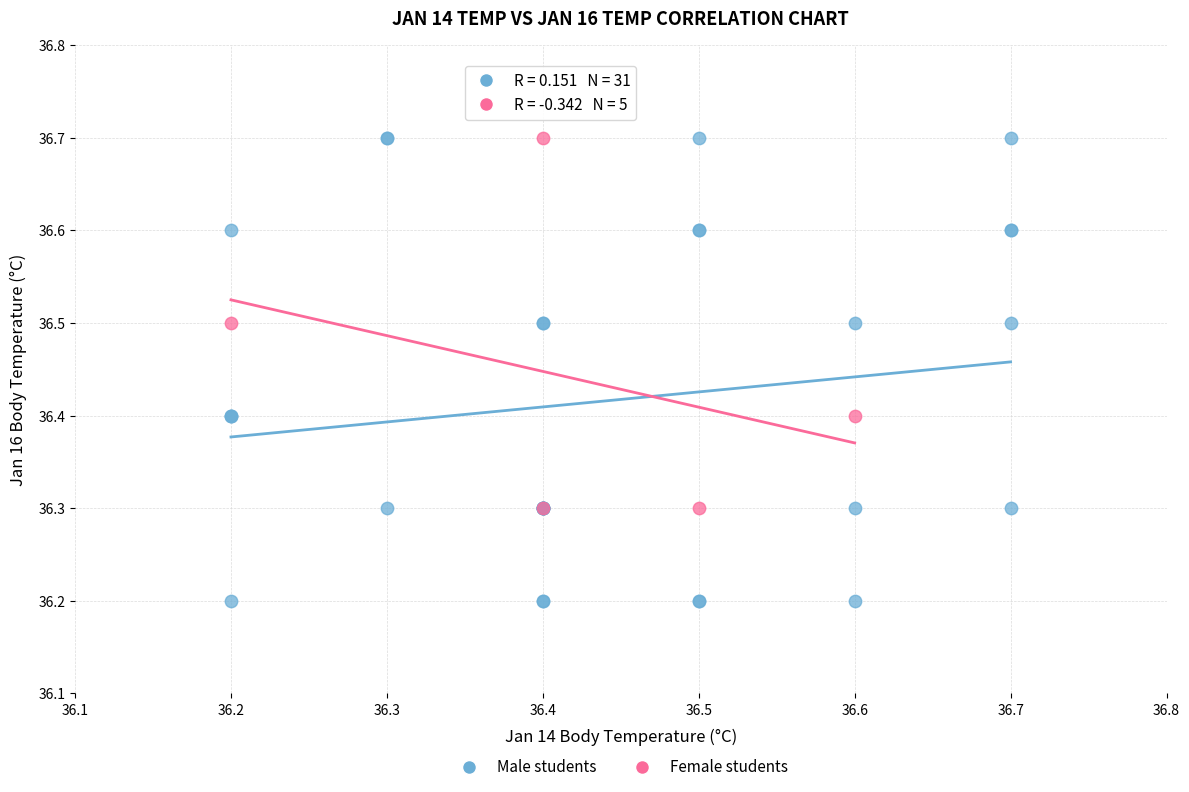

Which series has the widest spread of Y values?

Male students